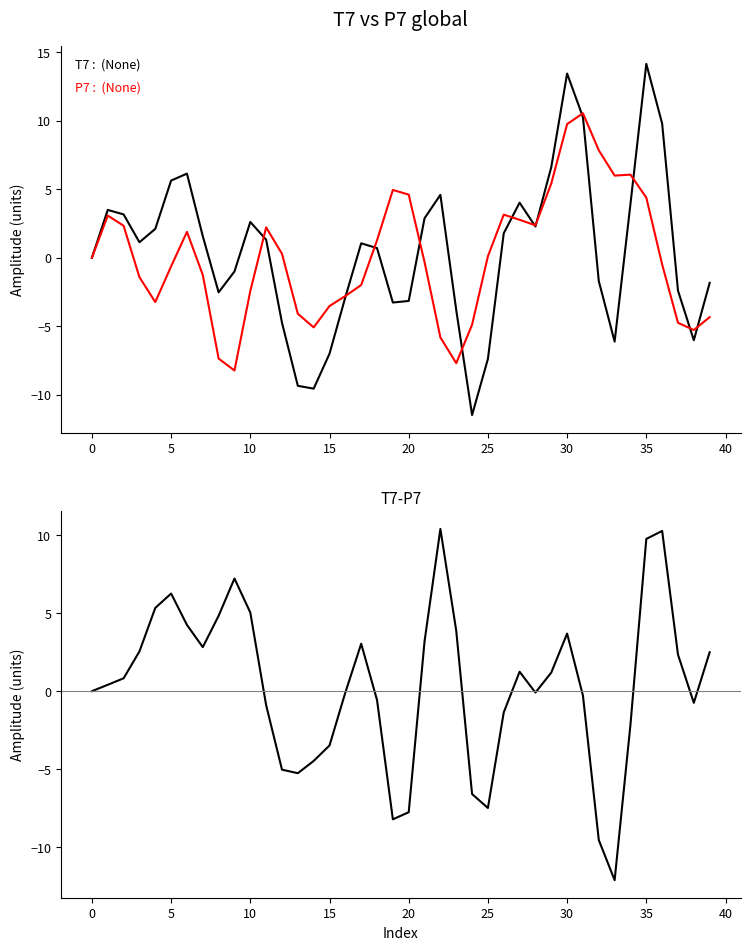

Is this an area chart (filled region under the line)?

No